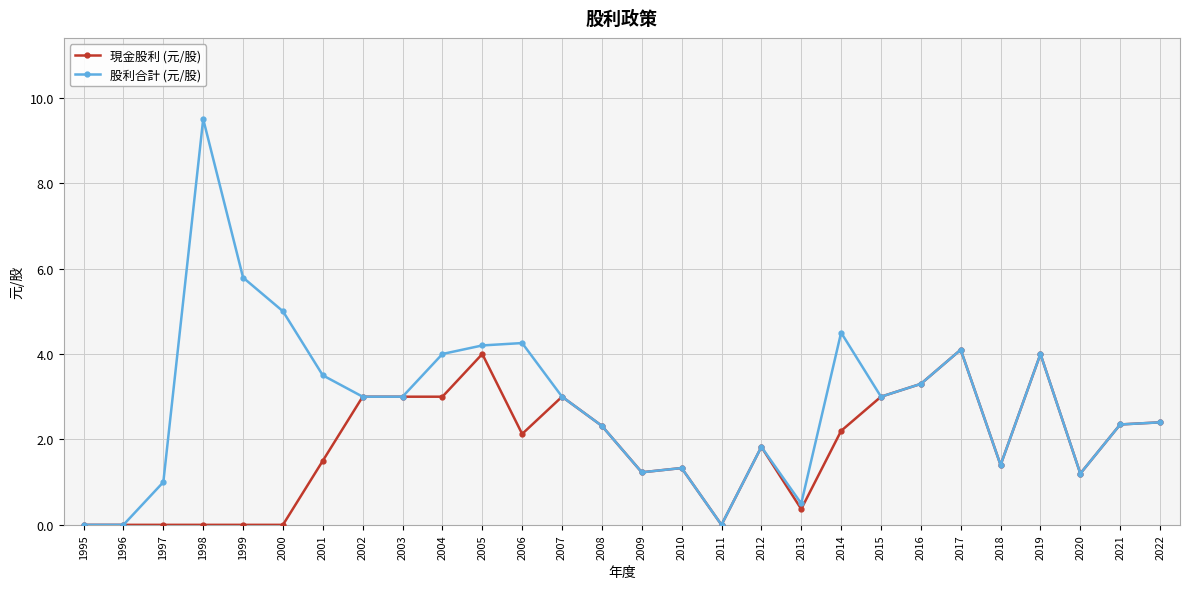

What is the maximum value for 現金股利 (元/股)?

4.1